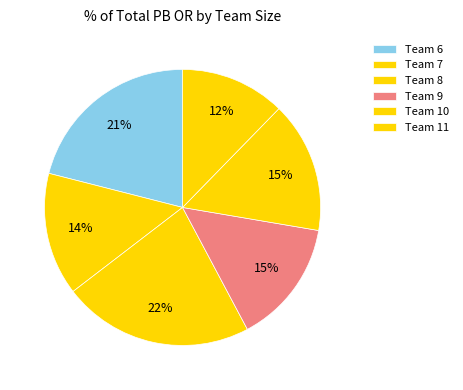

How many segments does this pie chart have?

6